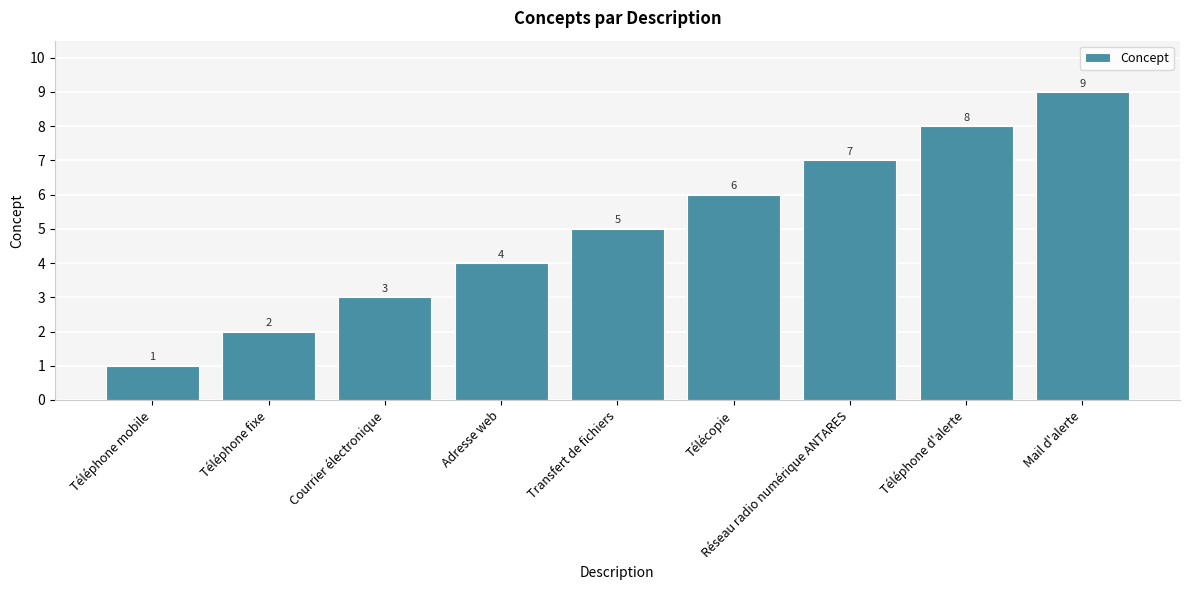

Rank the categories by value from lowest to highest.

Téléphone mobile, Téléphone fixe, Courrier électronique, Adresse web, Transfert de fichiers, Télécopie, Réseau radio numérique ANTARES, Téléphone d'alerte, Mail d'alerte